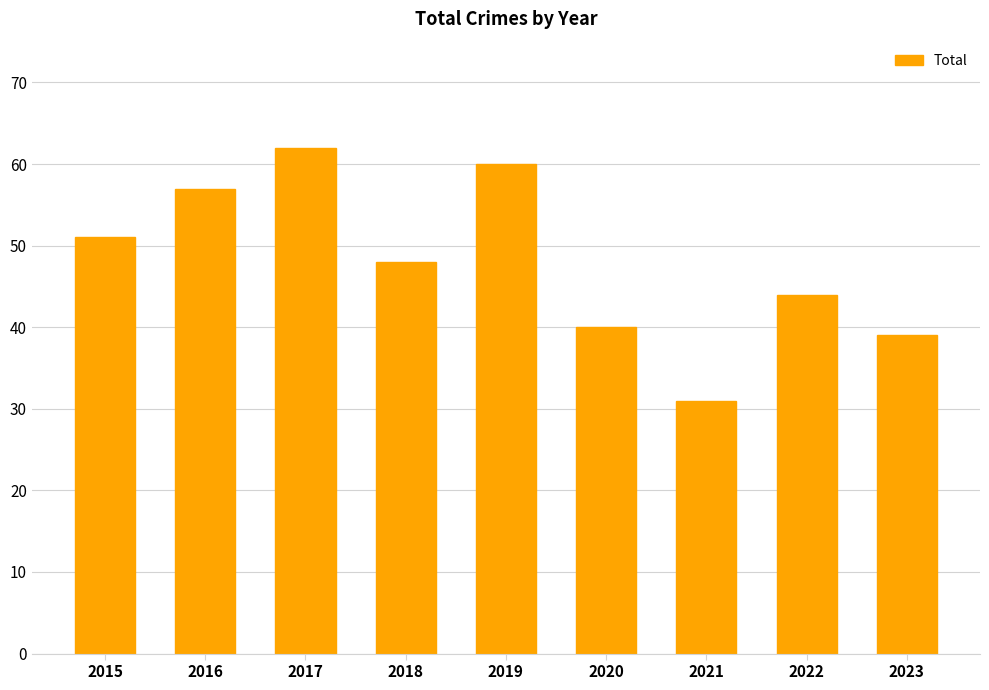

How many distinct data groups are displayed?

1